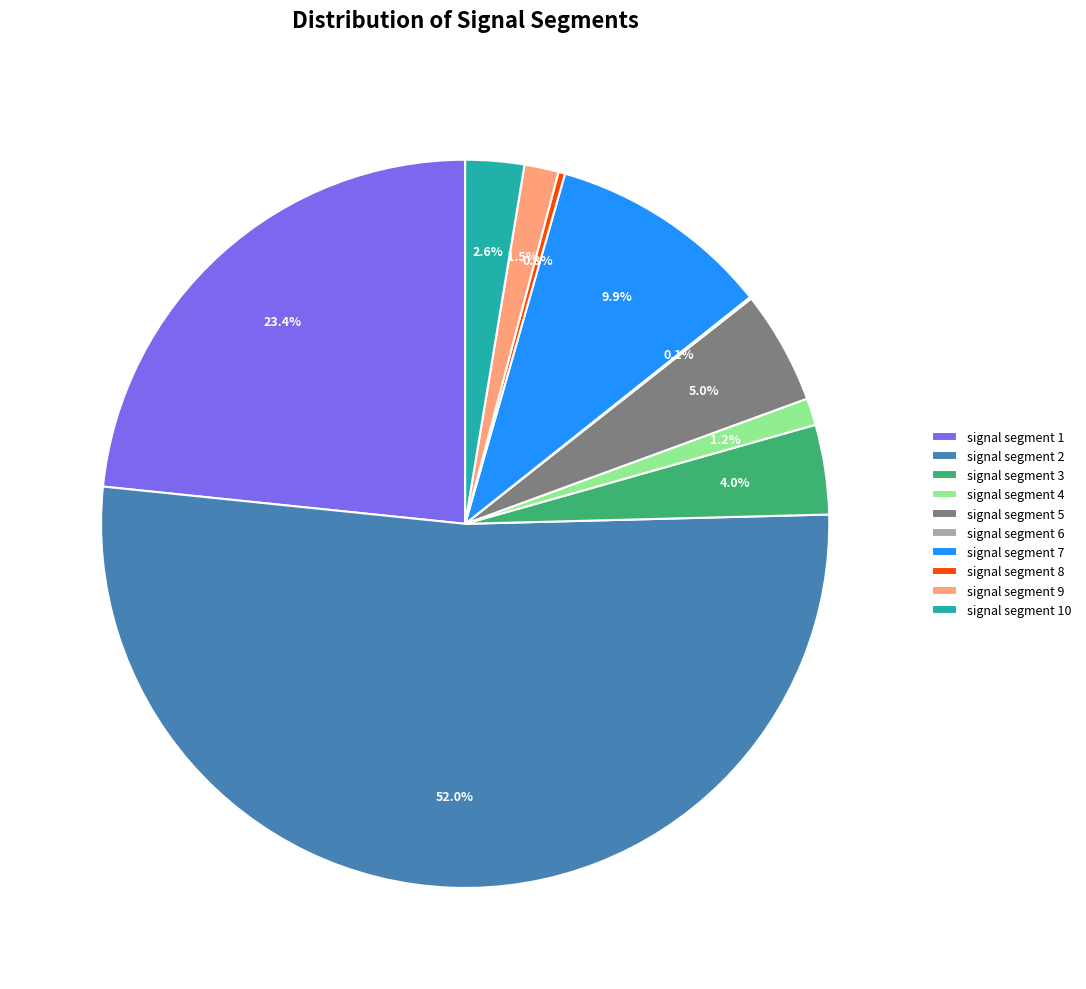

Which category has the biggest portion of the pie?

signal segment 2